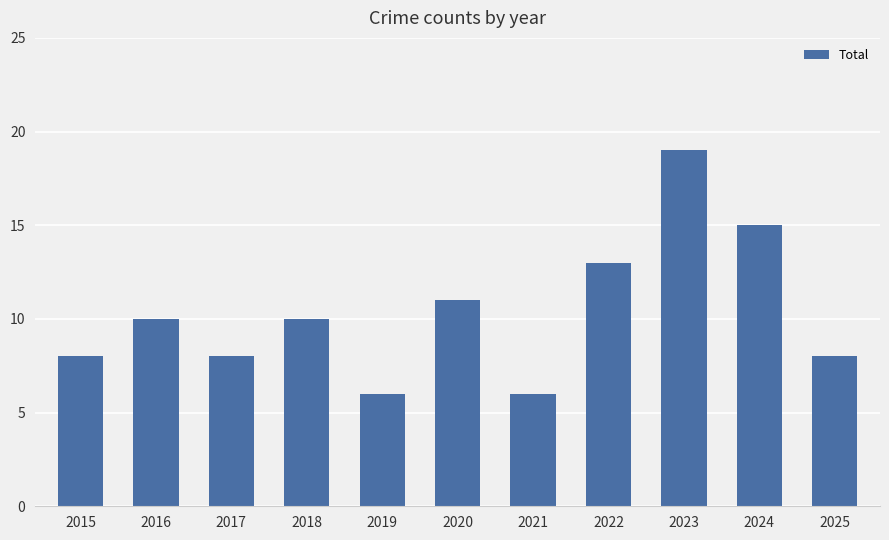

What is the difference between the maximum and minimum values?

13